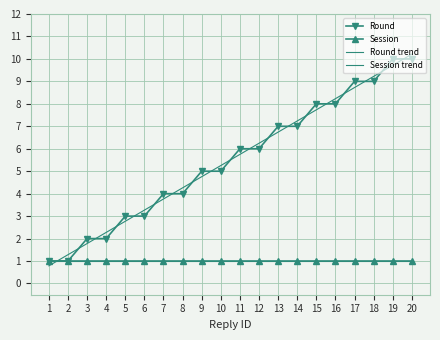

True or false: Session trend has a value of 1.6 at 7.

False